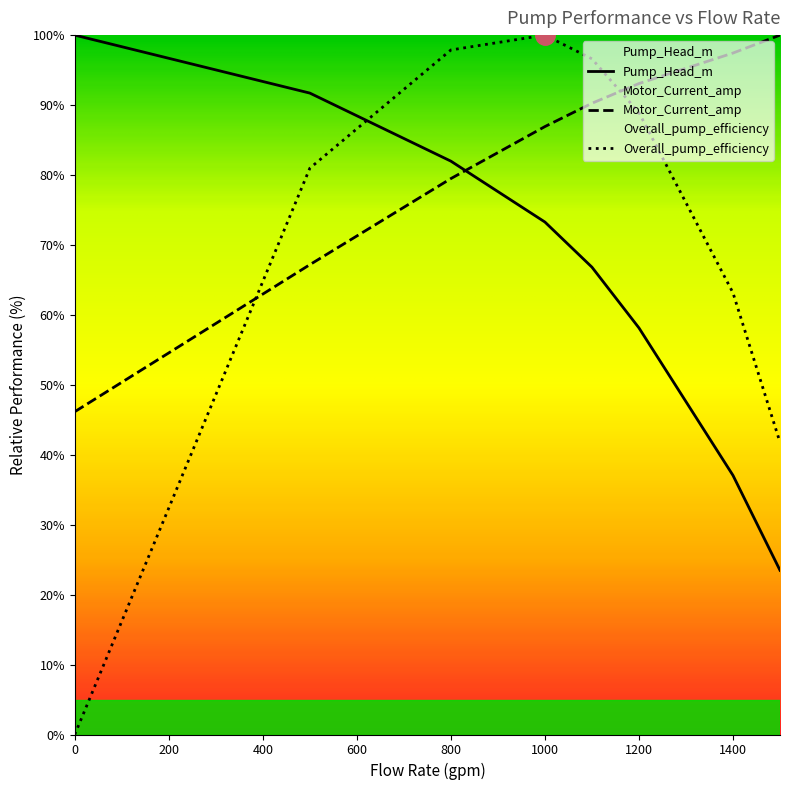

What is the value of the Pump_Head_m point at the 6th from the left?

58.1